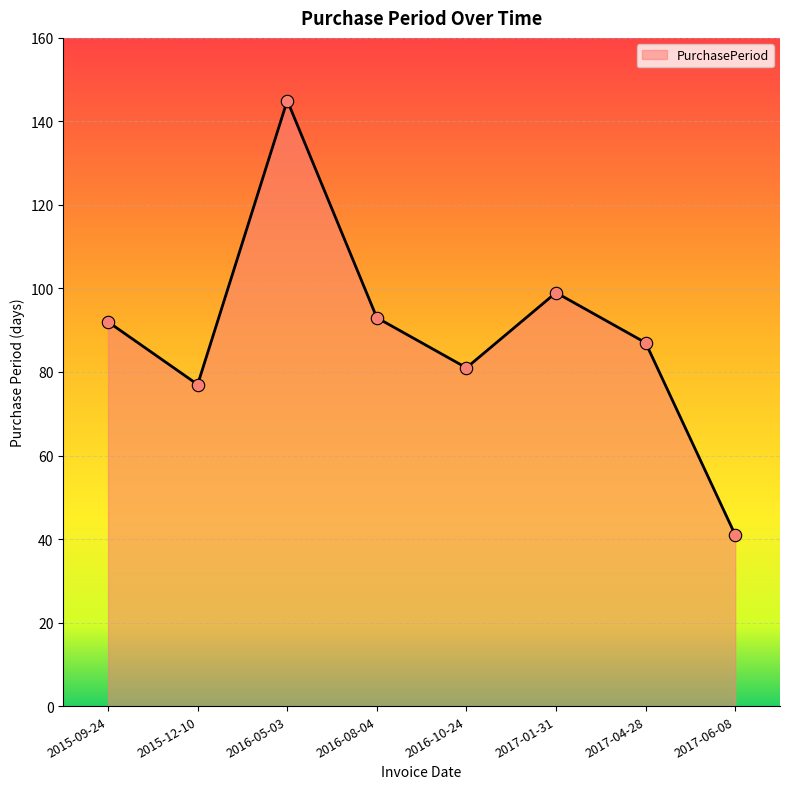

What is the change in value from 2016-05-03 to 2017-04-28?

-58